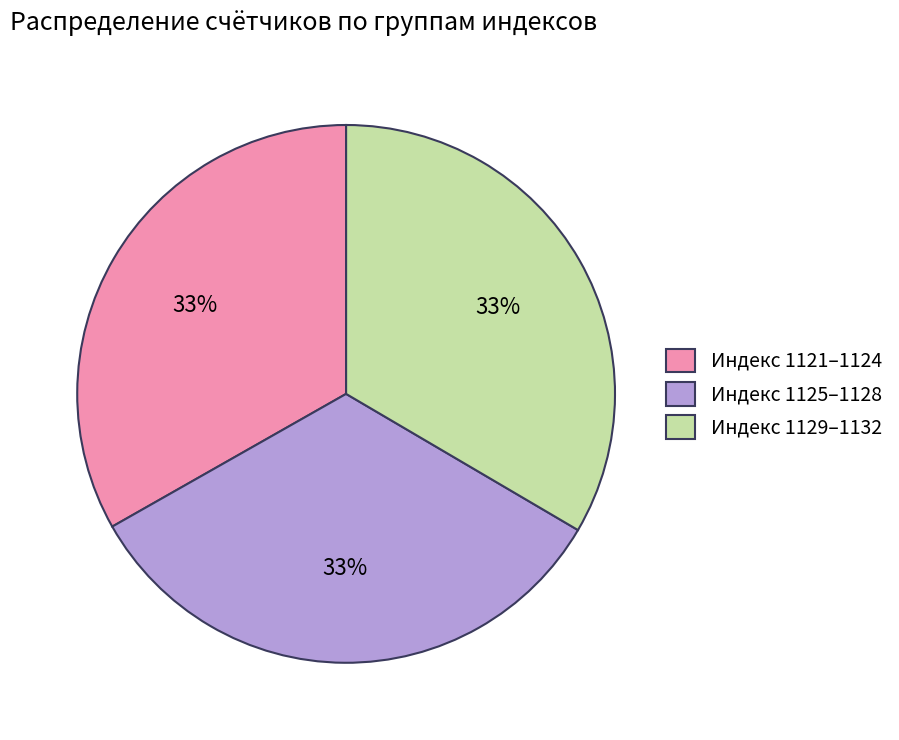

Is the sum of Индекс 1121–1124 and Индекс 1125–1128 greater than half?

Yes